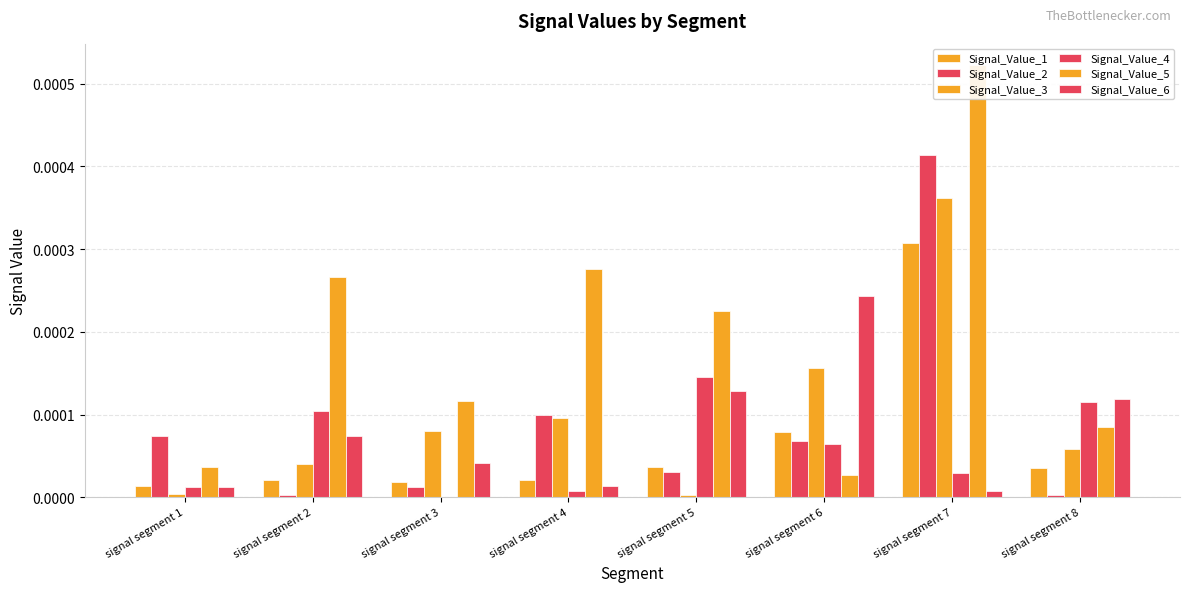

List the series in order of their peak value, highest first.

Signal_Value_5, Signal_Value_2, Signal_Value_3, Signal_Value_1, Signal_Value_6, Signal_Value_4